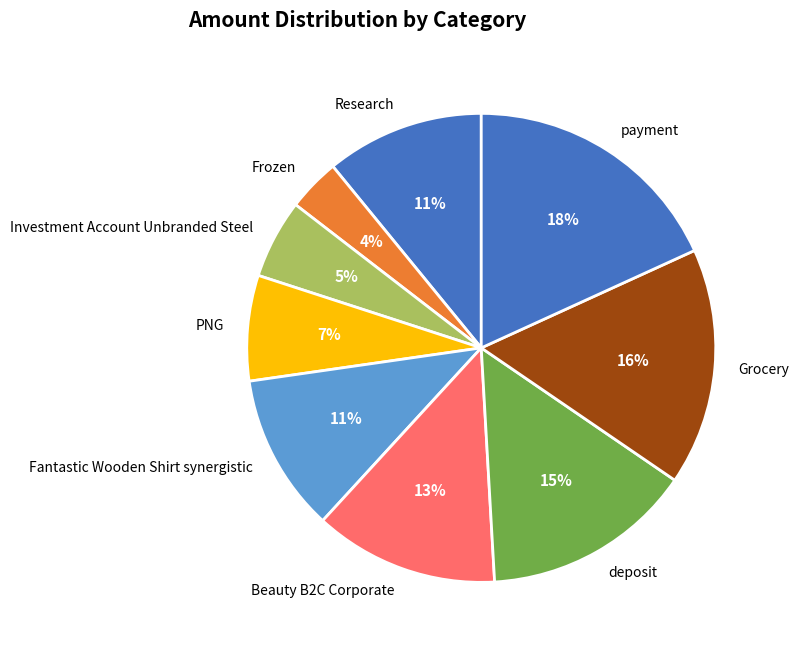

Is it true that deposit is 8% of the pie?

False